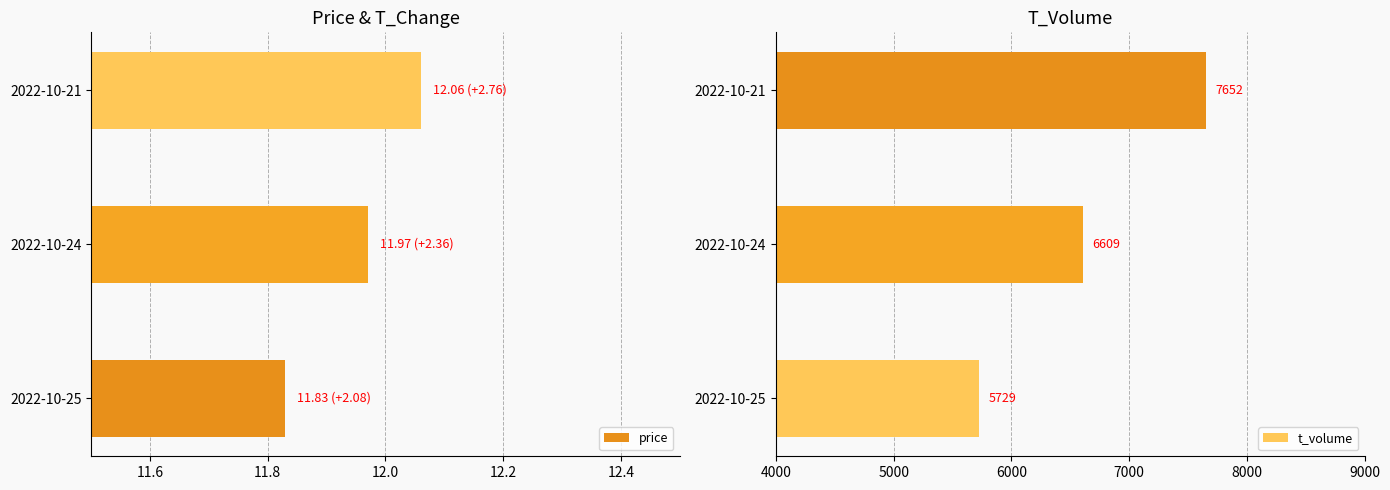

What is the sum of the price values at 2022-10-24 and 2022-10-25?

23.8